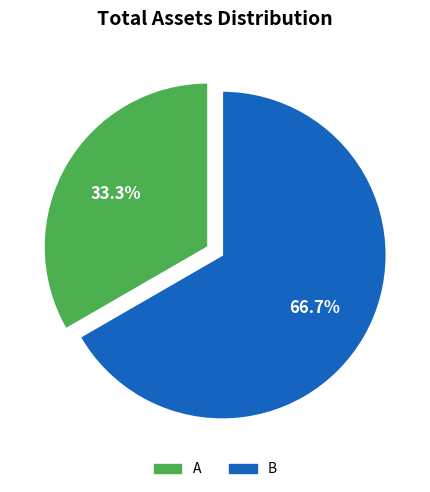

What is the smallest slice in the pie chart?

A